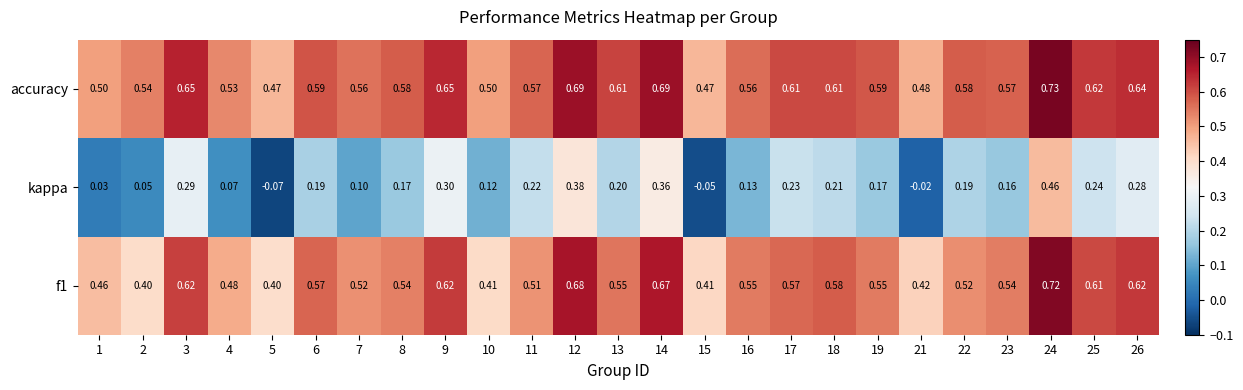

Which series changed the most between 6 and 15?

kappa